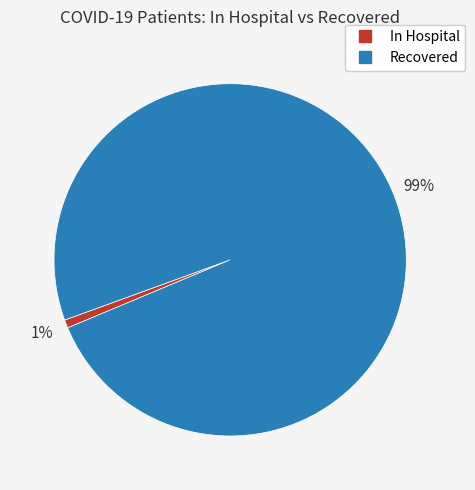

To the nearest percent, what is the difference between the largest and smallest slice percentages?

98%